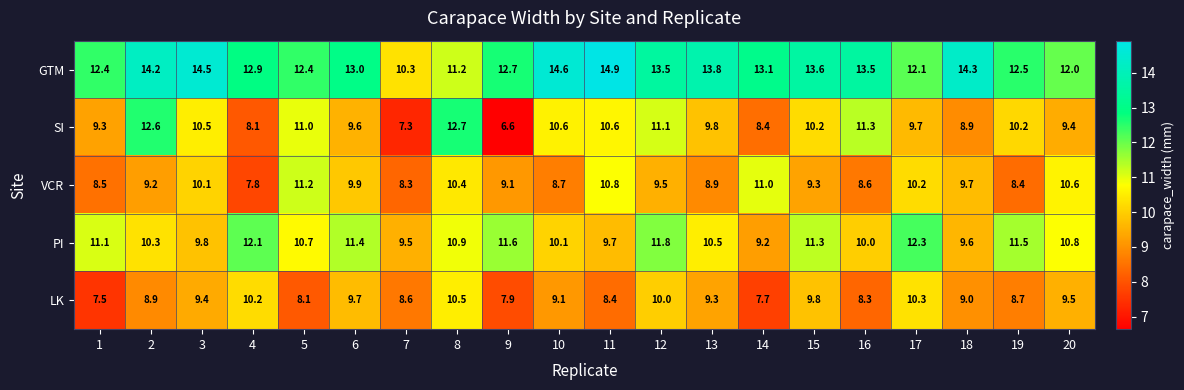

How many data points does each series have?

20